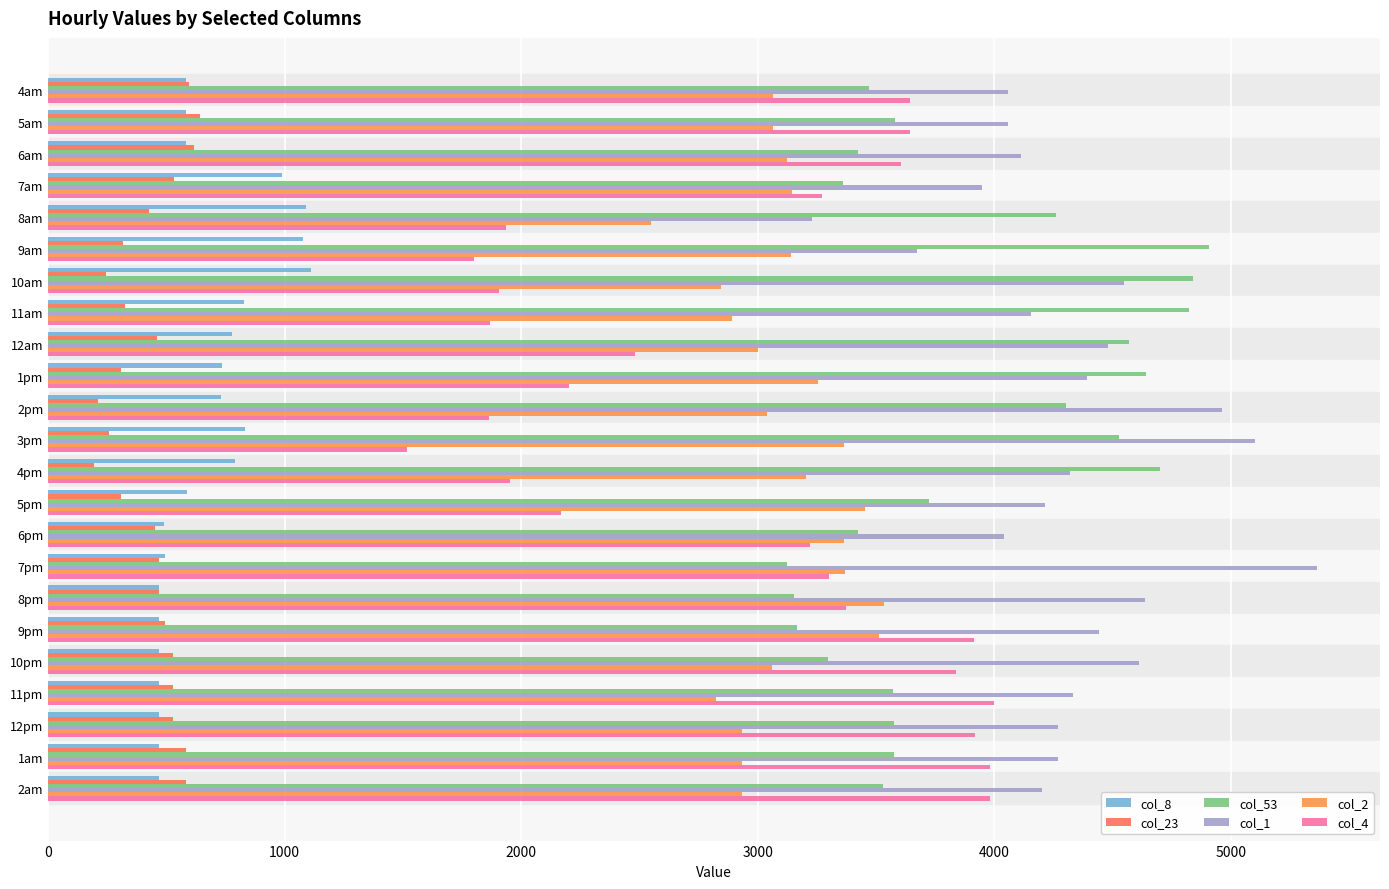

How many values in the col_8 series exceed 582?

14